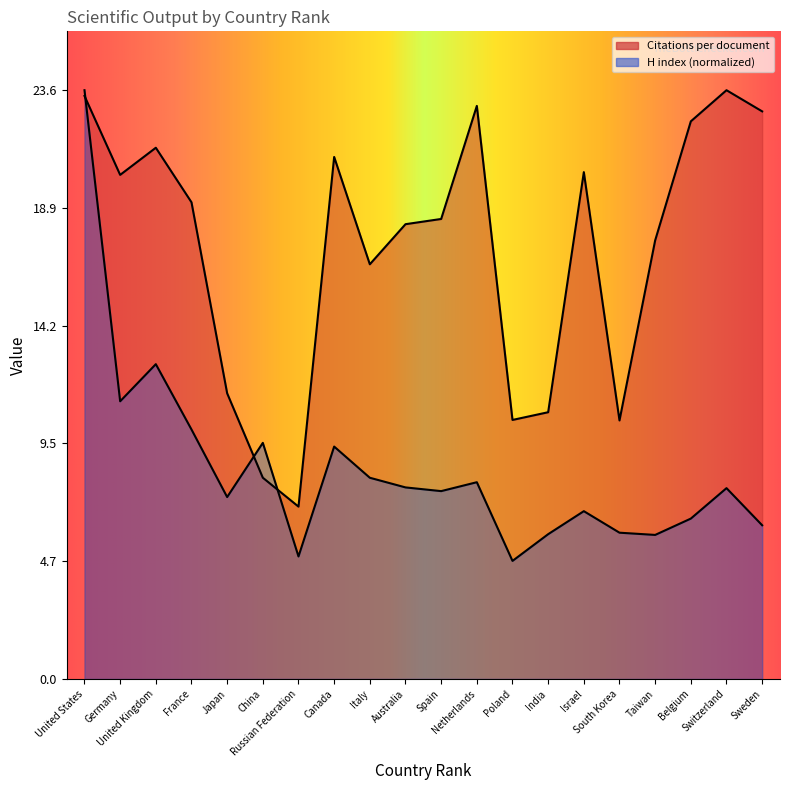

Between which two adjacent categories do H index and Citations per document first intersect?

United States and Germany